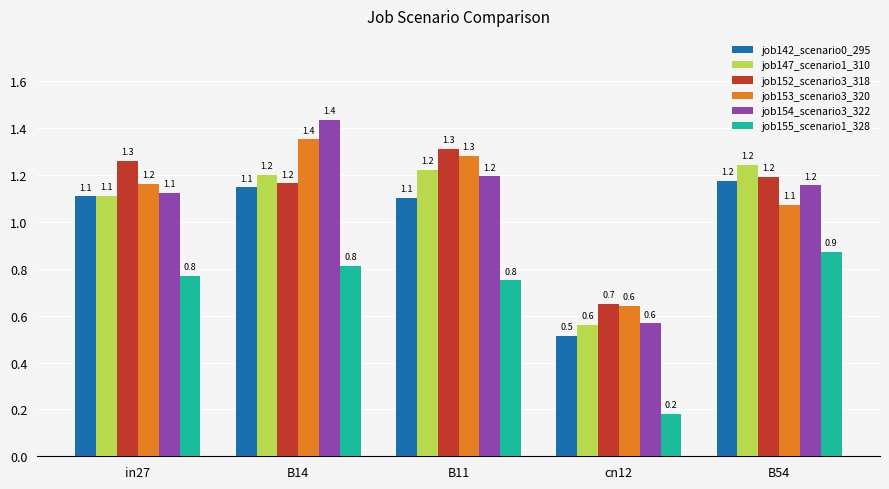

What is the sum of the job154_scenario3_322 values at in27 and B11?

2.3